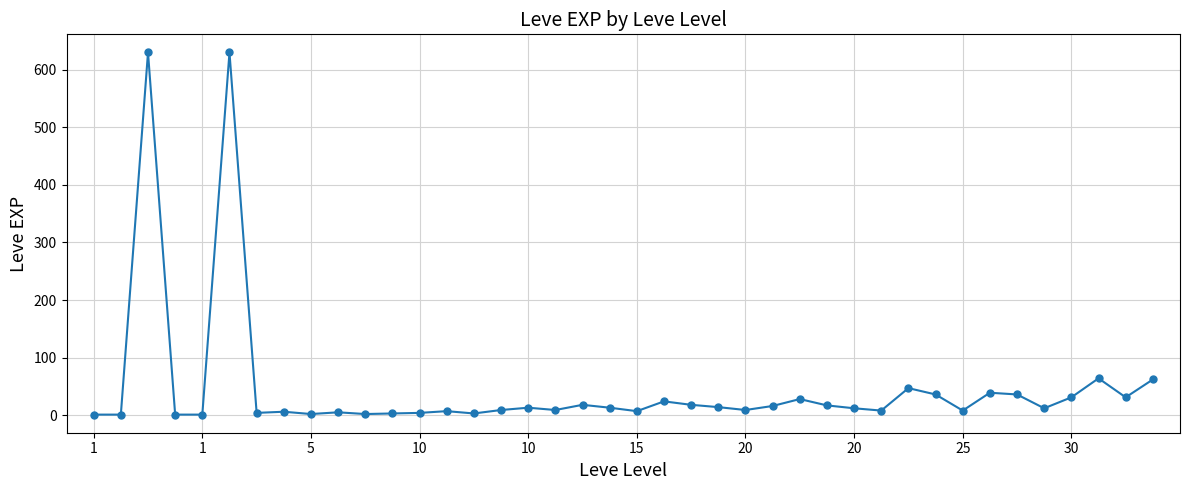

What is the sum of all values?

1881